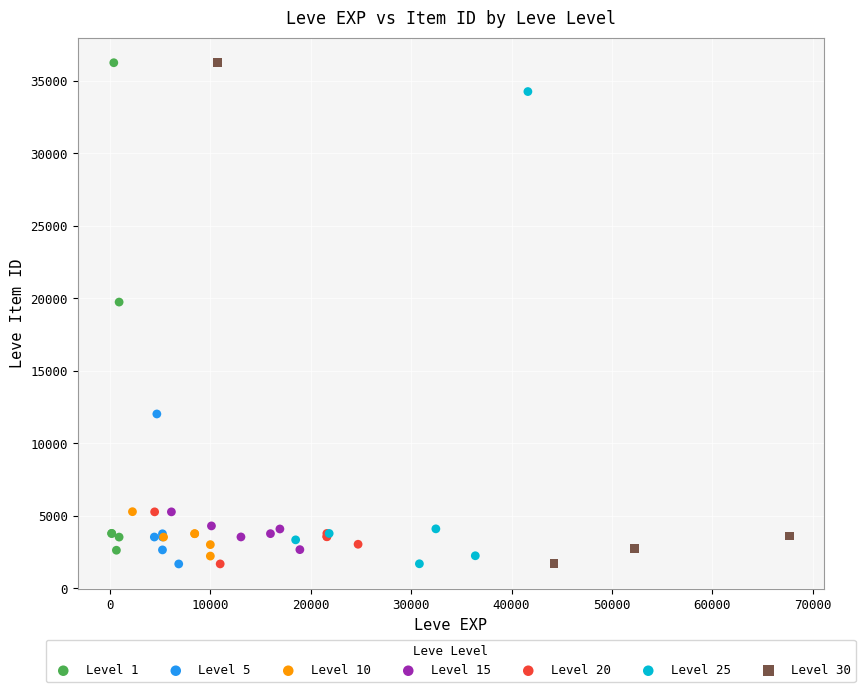

What are all the series names shown in the legend?

Level 1, Level 5, Level 10, Level 15, Level 20, Level 25, Level 30